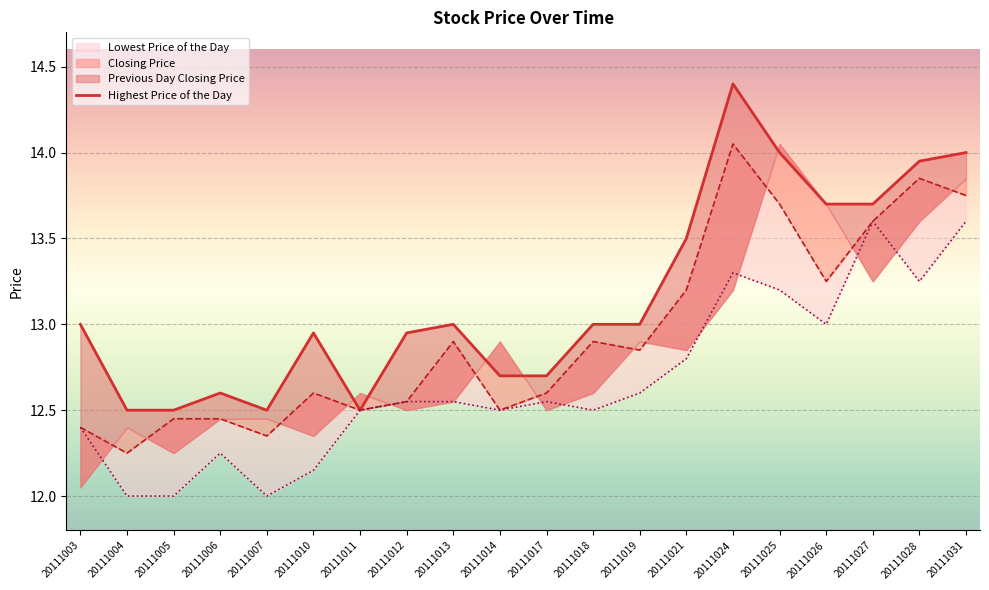

Where is the first local maximum?

20111006